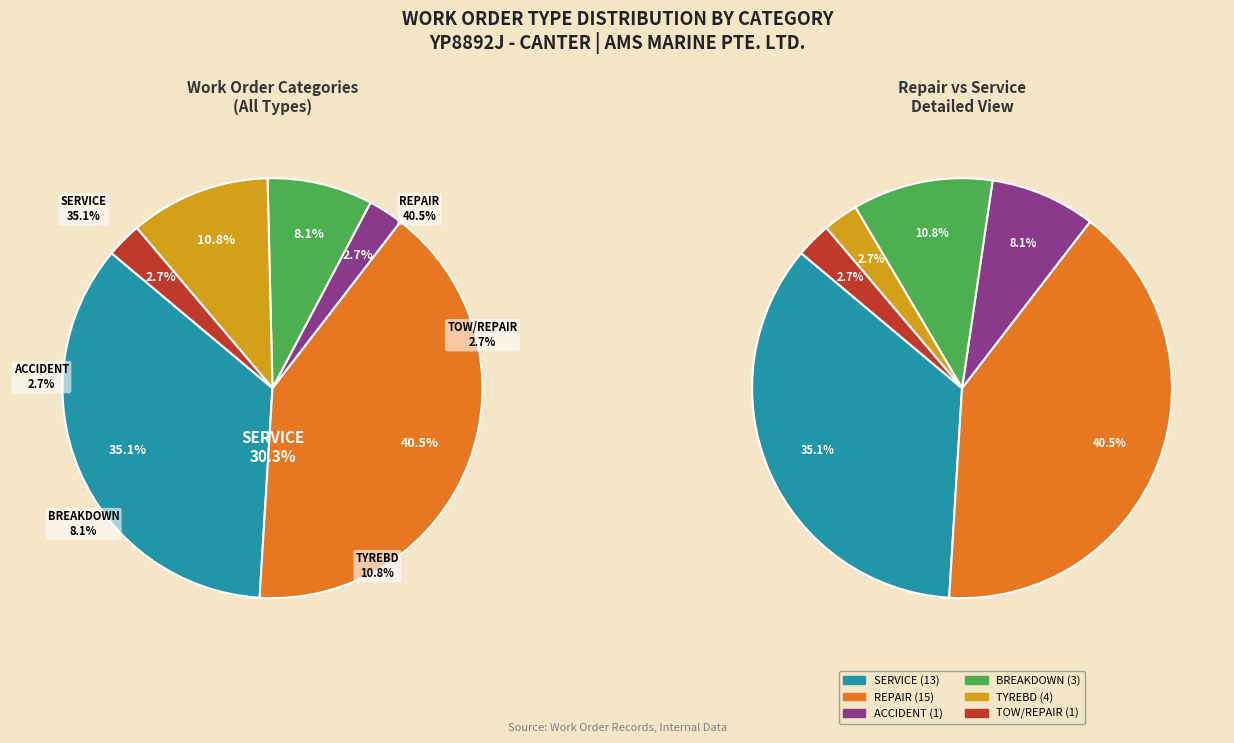

Is the sum of BREAKDOWN and REPAIR greater than half?

No